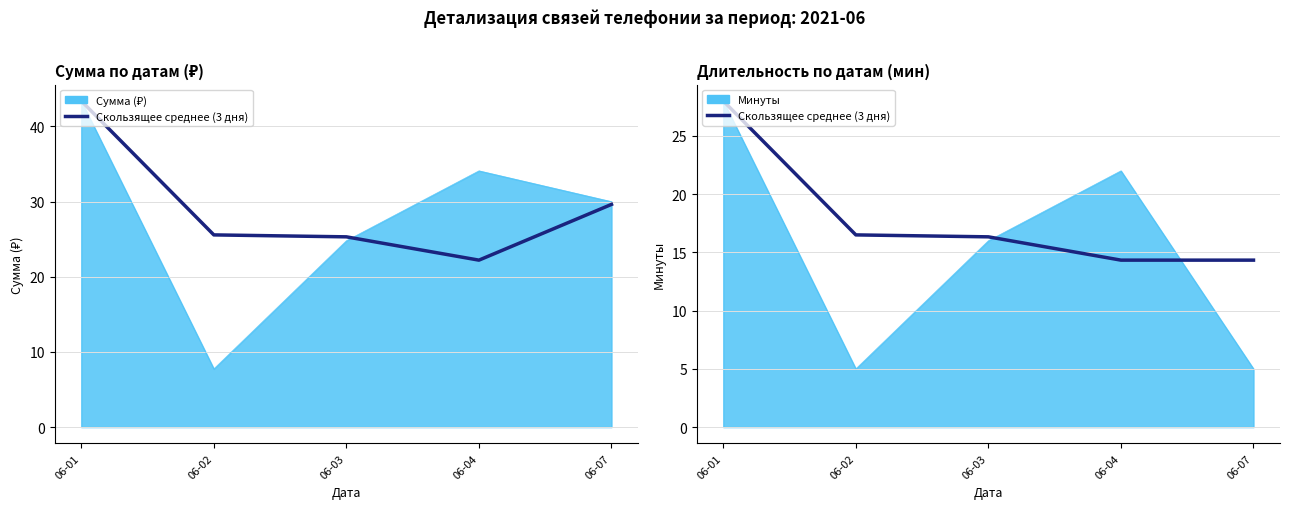

True or false: the data shows 7.2 at 06-07.

False